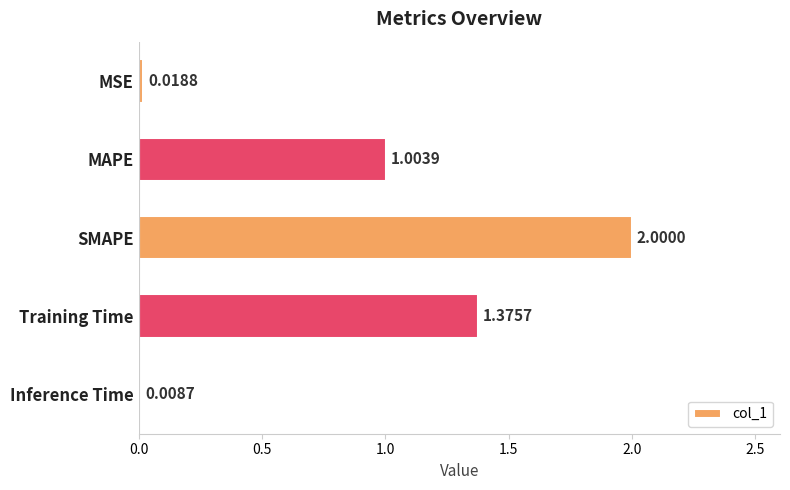

Does the chart contain any negative values?

No